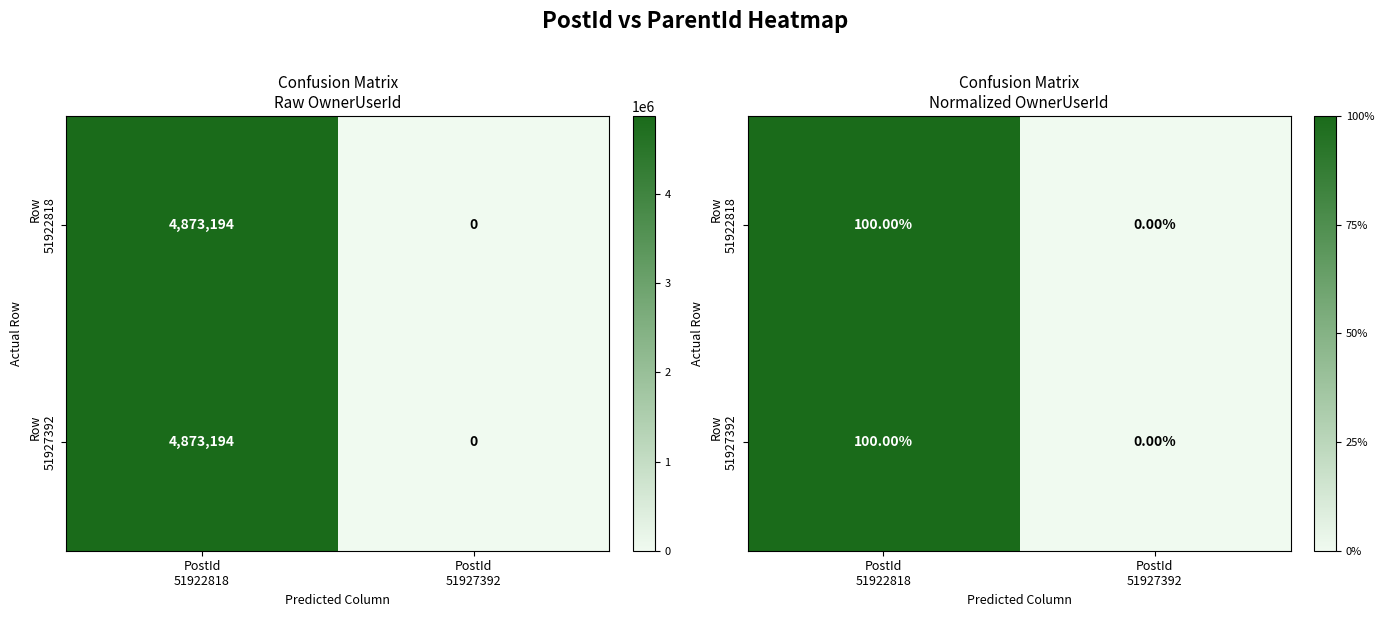

At which category is the sum across all series the highest?

PostId
51922818